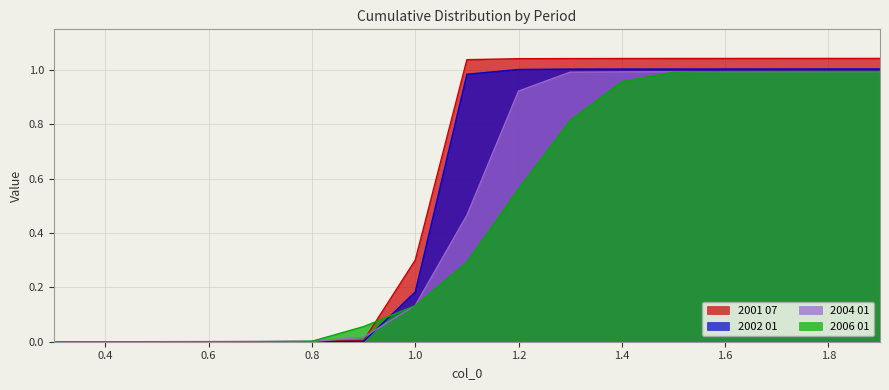

True or false: 2006 01 and 2002 01 cross at least once.

True